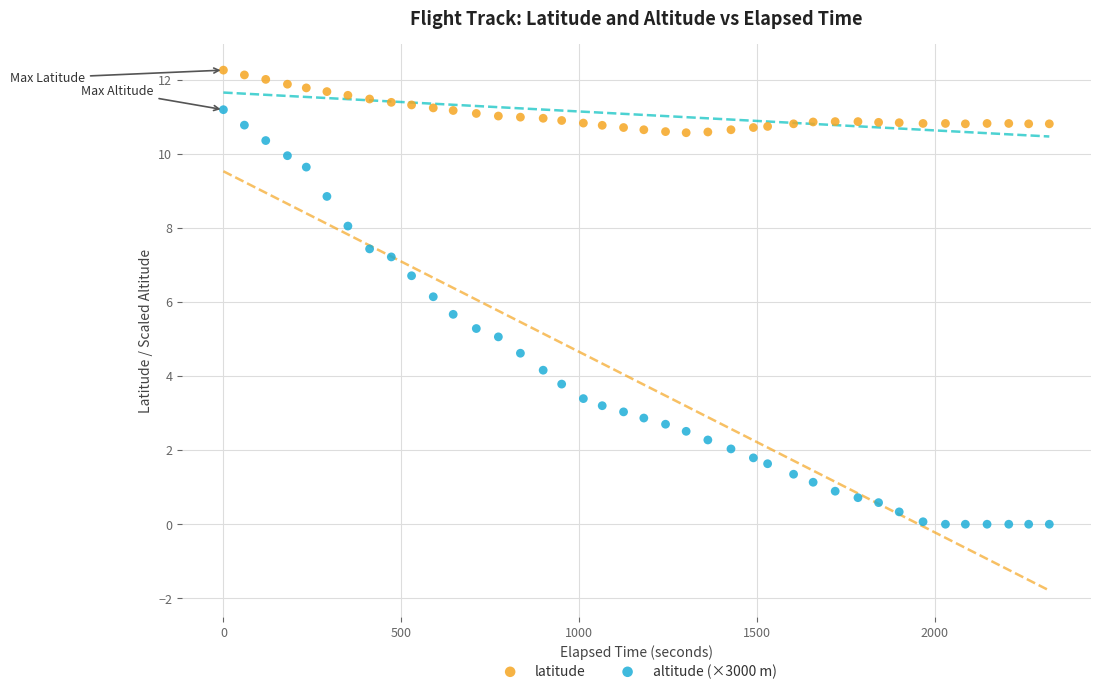

Which series has the widest spread of Y values?

altitude (×3000 m)